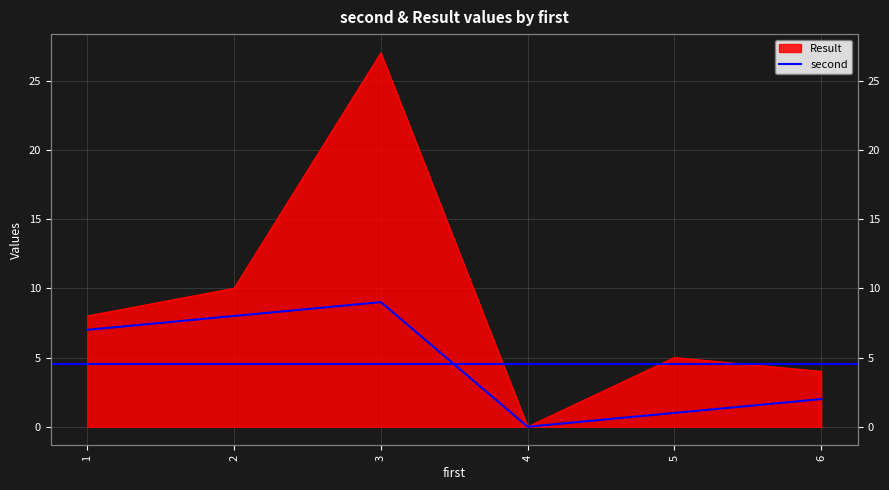

Reading right to left, transcribe all the data shown in this chart.

second: 6=2	5=1	4=0	3=9	2=8	1=7
Result: 6=4	5=5	4=0	3=27	2=10	1=8